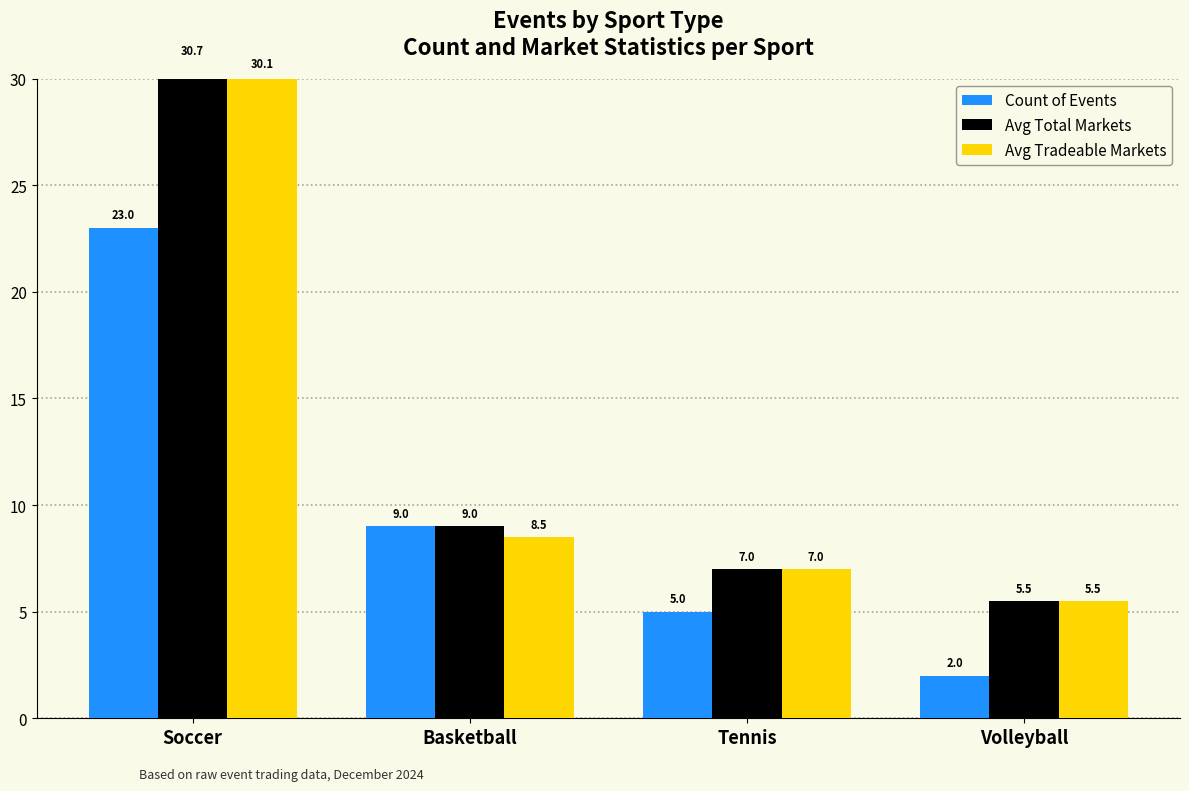

What is the highest value of the Avg Total Markets series?

30.7